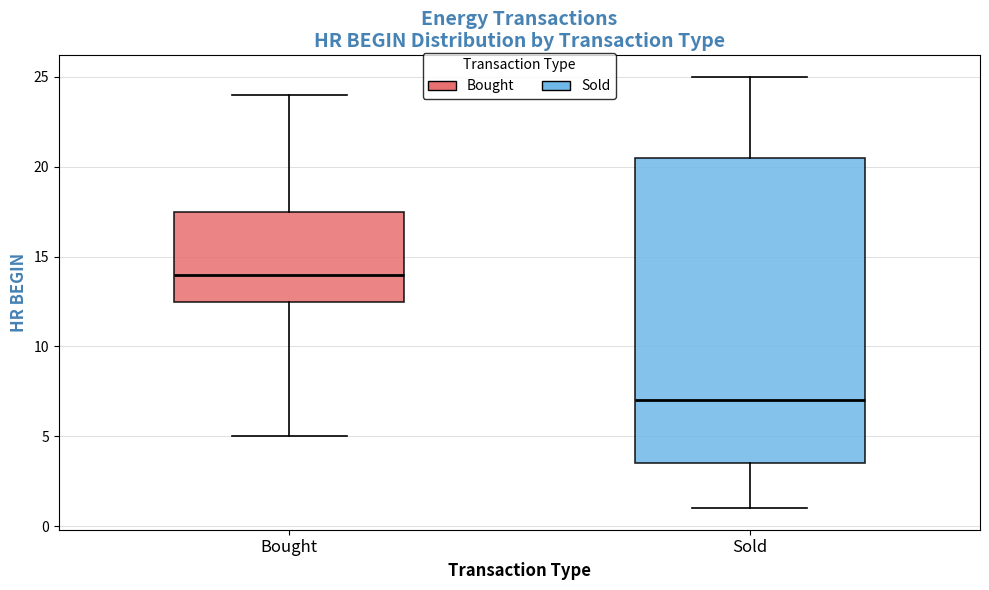

Where is the upper edge of the box for Sold on the y-axis? The values are not printed on the chart, so give them approximately, as read against the axis.

20.5